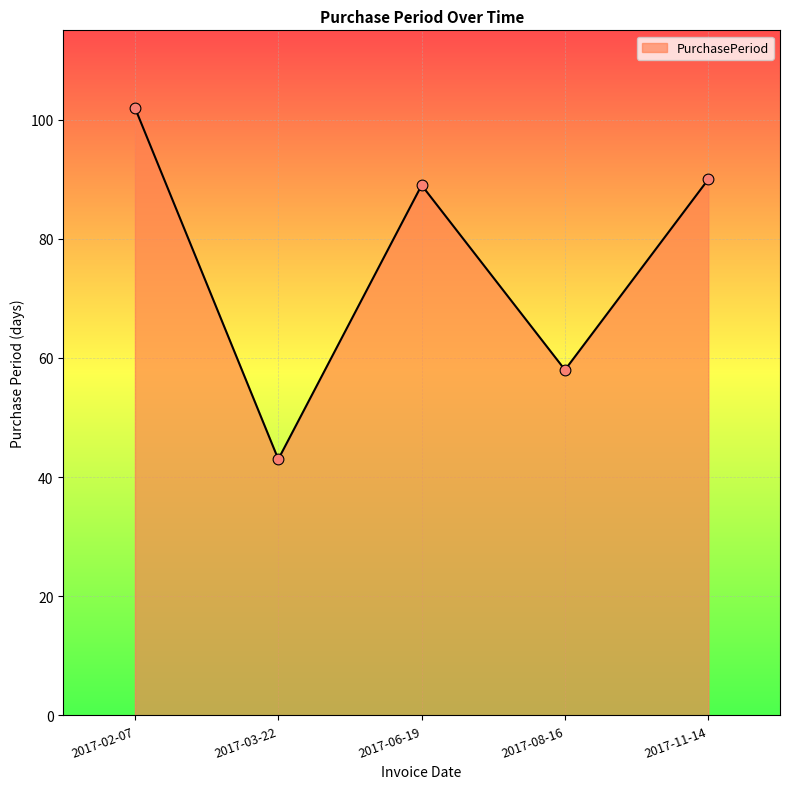

What is the change in value from 2017-02-07 to 2017-08-16?

-44